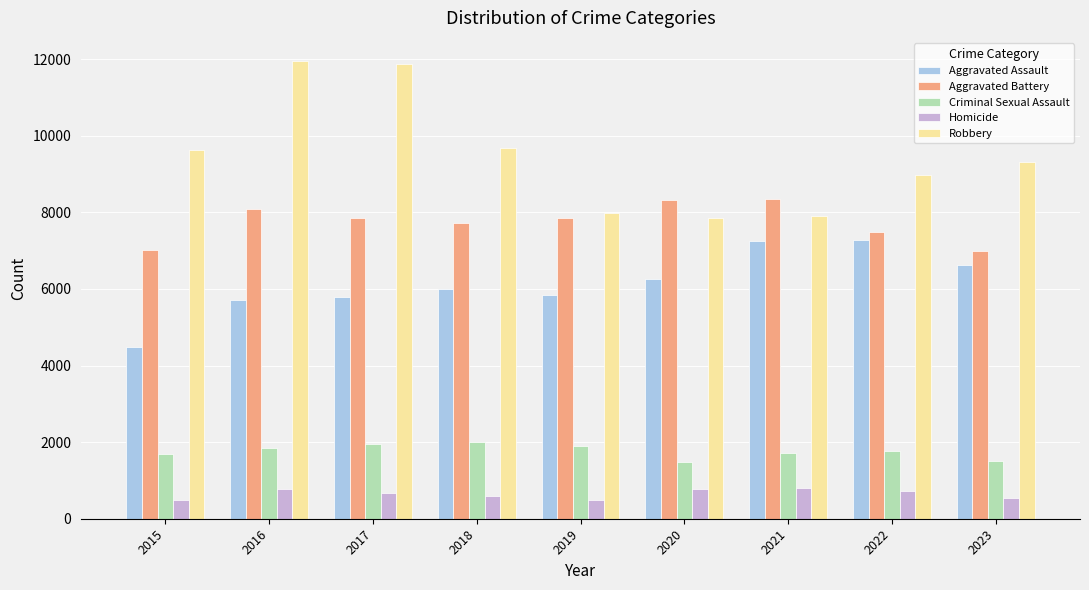

What is the difference between the highest and lowest values at 2015?

9142